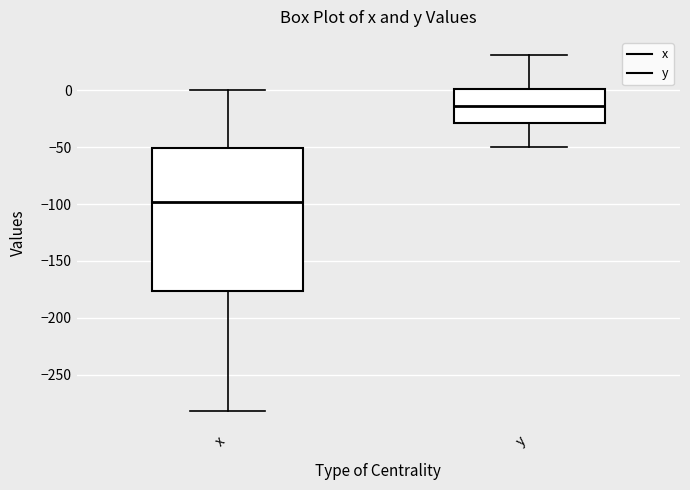

Which box has the lowest median line?

x